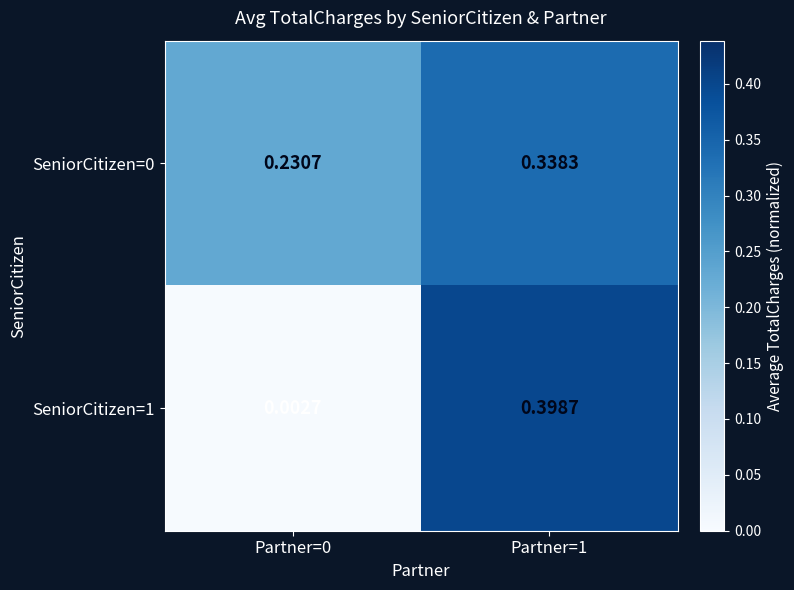

Is the value of SeniorCitizen=1 at Partner=0 greater than the value of SeniorCitizen=0 at Partner=0?

No